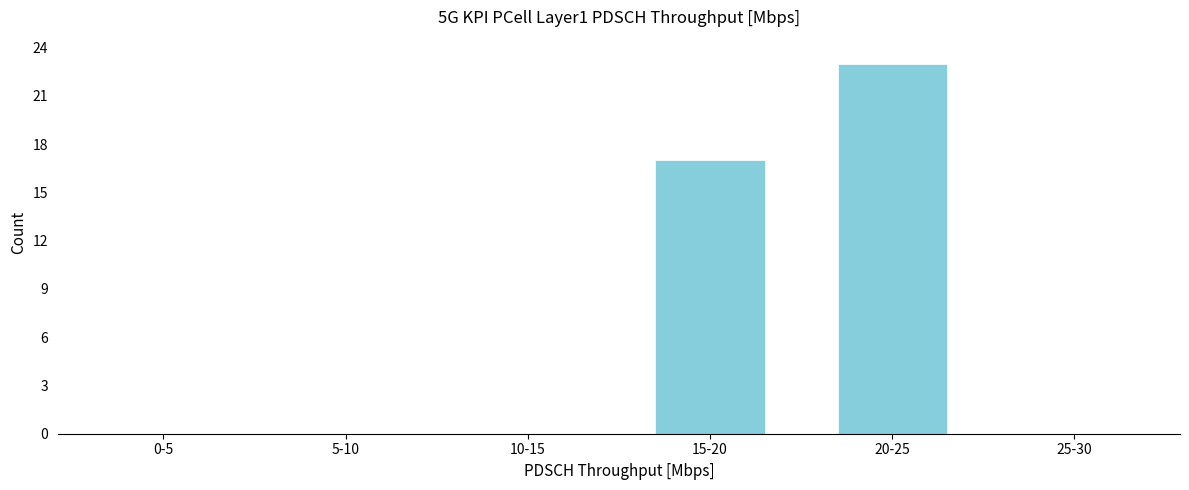

Reading left to right, list all the values displayed in this chart.

0-5=0	5-10=0	10-15=0	15-20=17	20-25=23	25-30=0